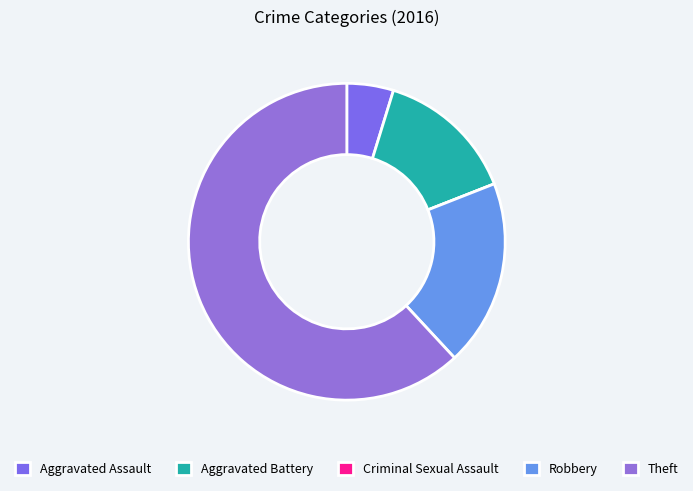

How much of the chart is everything except Aggravated Battery?

85.7%